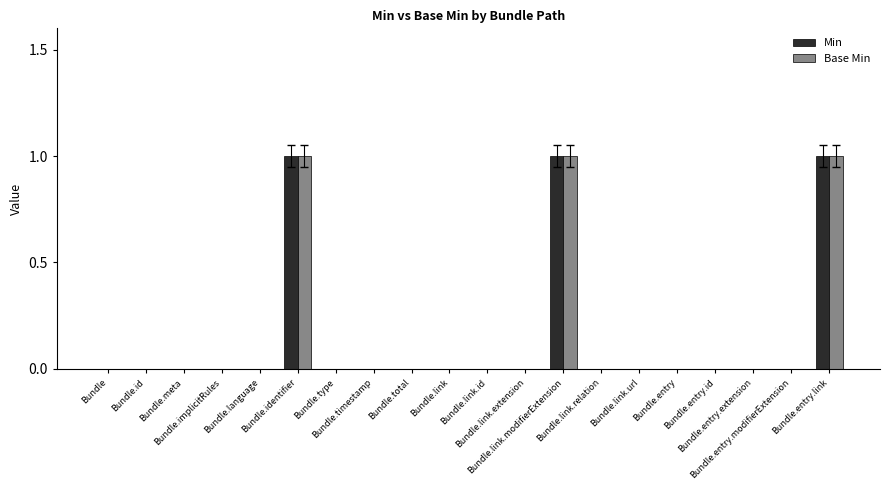

How many categories are shown in the chart?

20